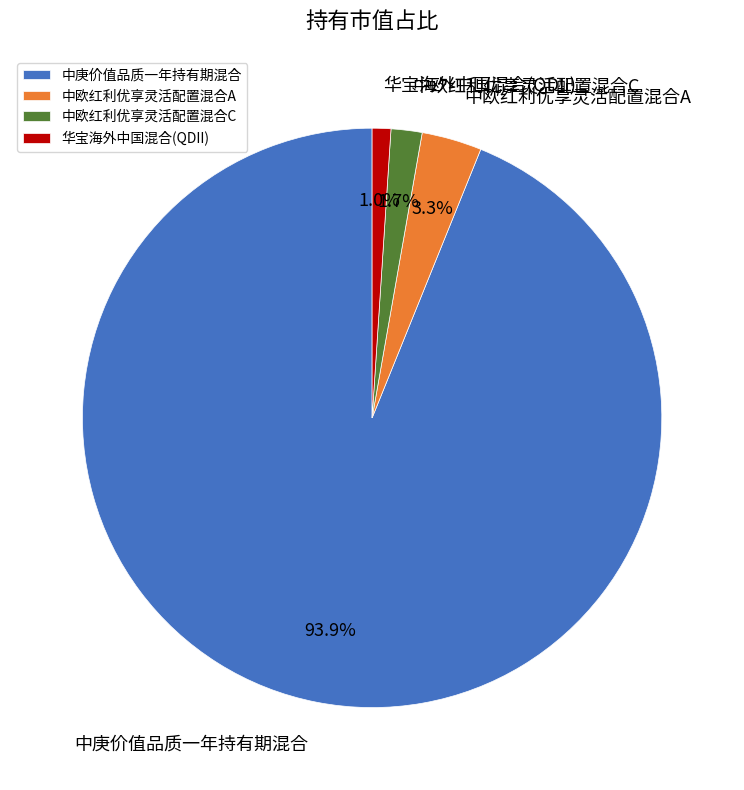

Between 中庚价值品质一年持有期混合 and 华宝海外中国混合(QDII), which is larger?

中庚价值品质一年持有期混合